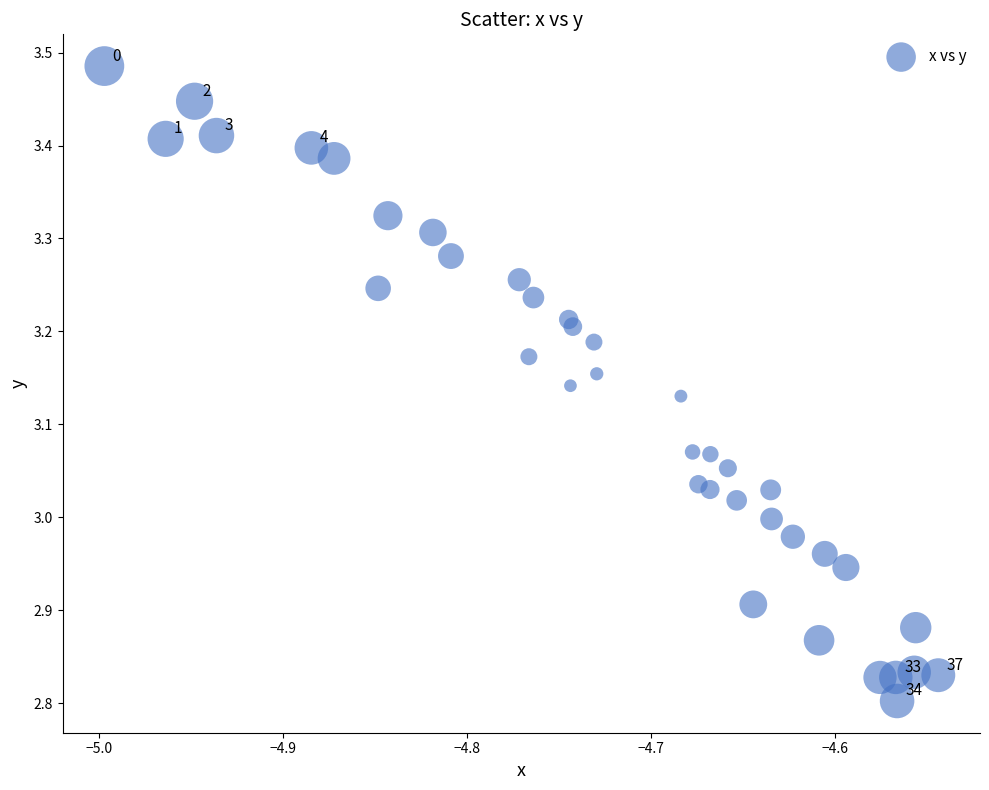

What is the range of X values (max minus min)?

0.5